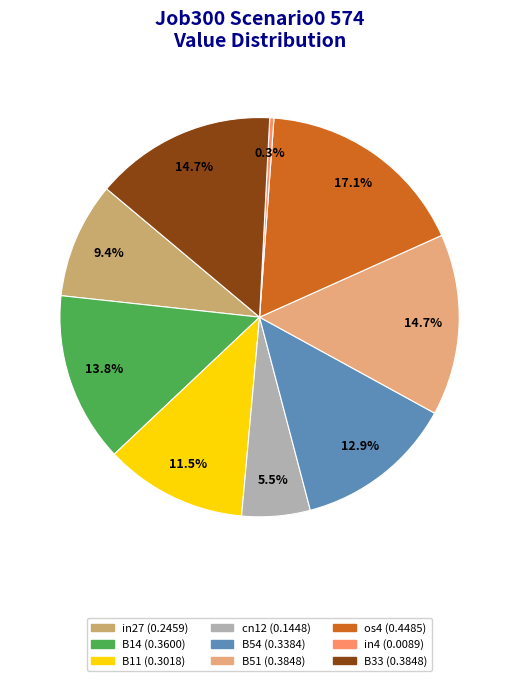

What percentage is the in27 slice, to the nearest percent?

9%